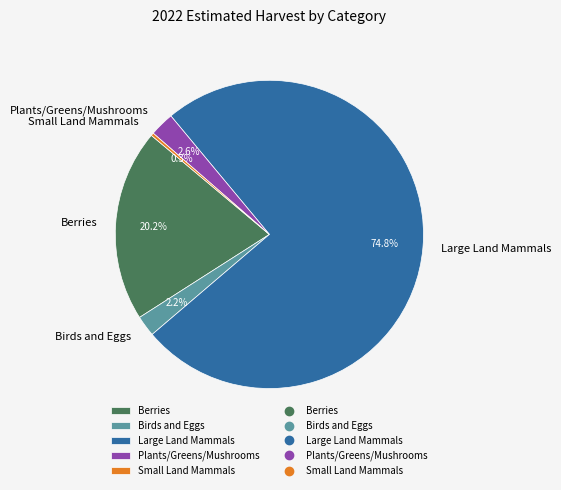

Between Berries and Birds and Eggs, which is larger?

Berries